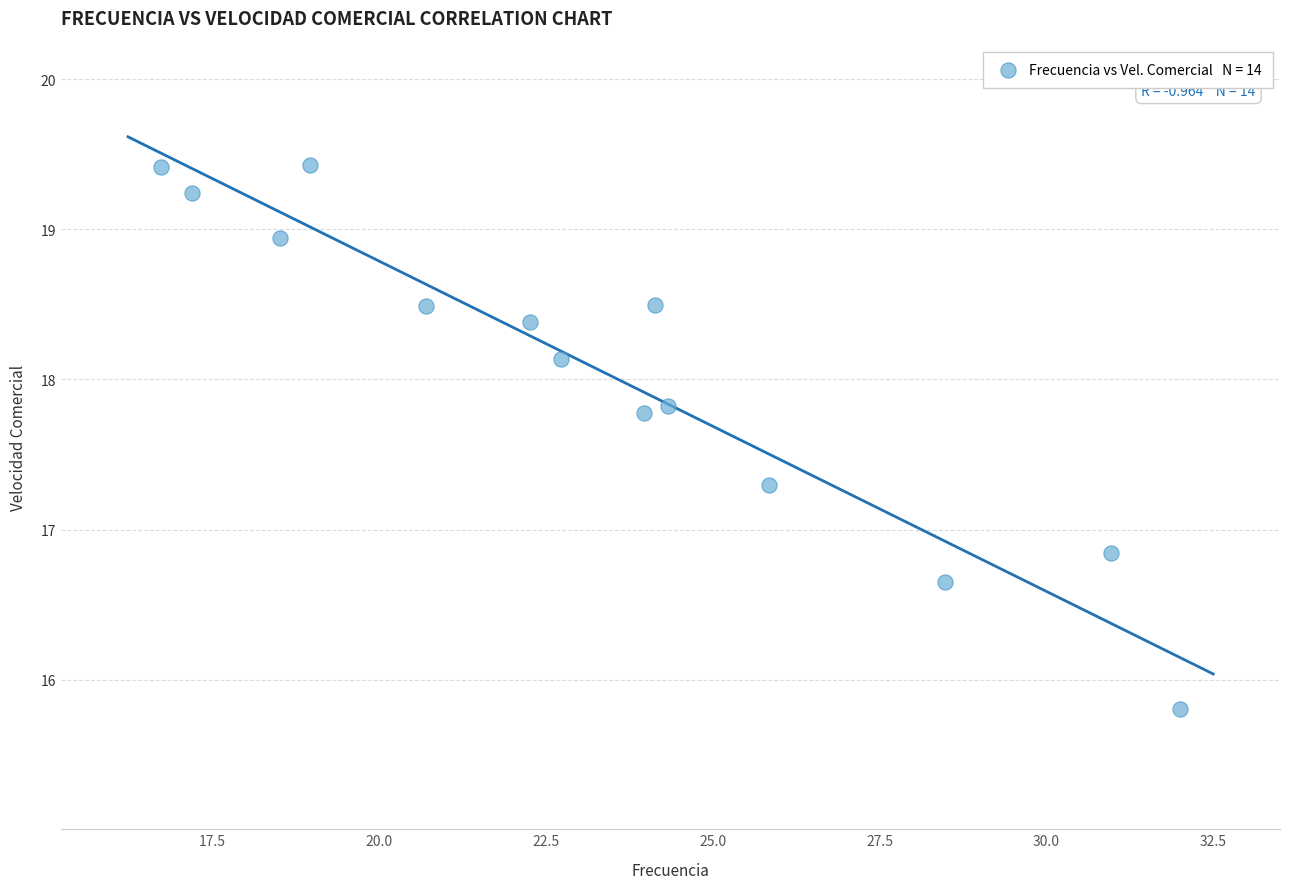

What Y value in the scatter plot is closest to 17?

16.8